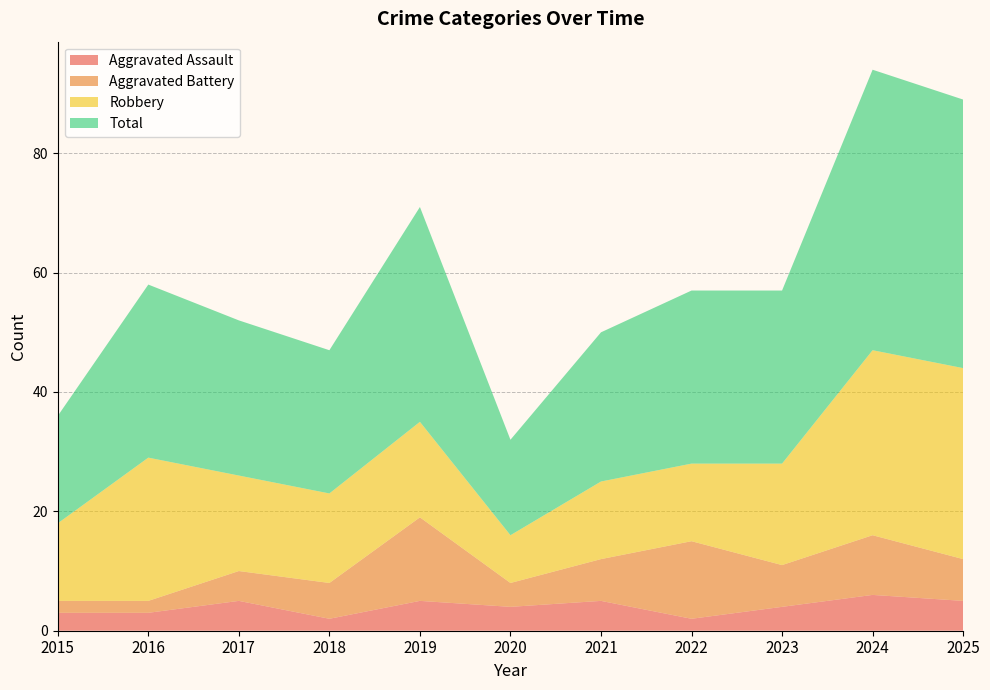

Reading right to left, extract all data points from this chart.

Aggravated Assault: 5	6	4	2	5	4	5	2	5	3	3
Aggravated Battery: 7	10	7	13	7	4	14	6	5	2	2
Robbery: 32	31	17	13	13	8	16	15	16	24	13
Total: 45	47	29	29	25	16	36	24	26	29	18